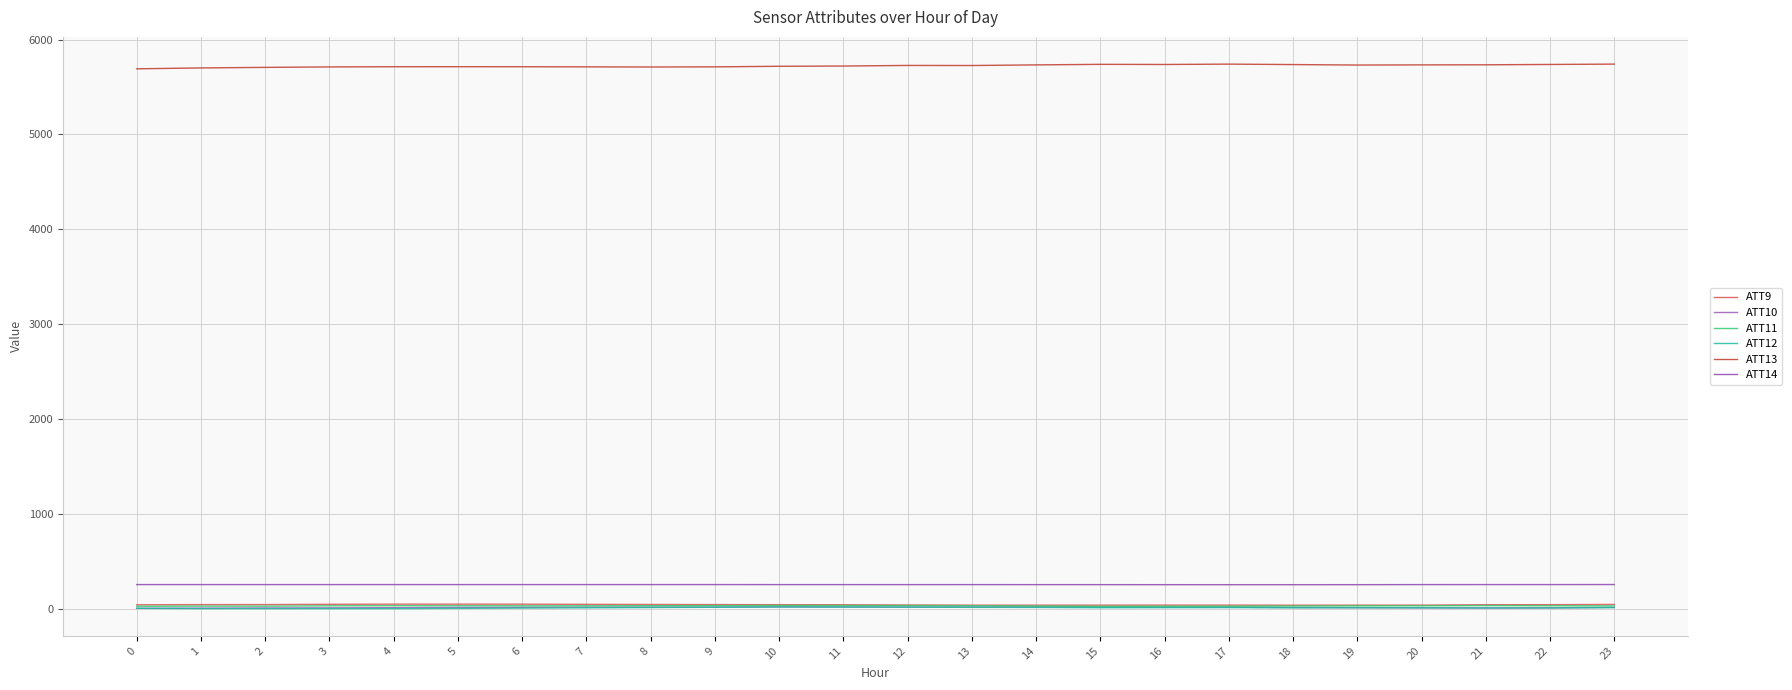

True or false: ATT12 and ATT10 cross at least once.

False